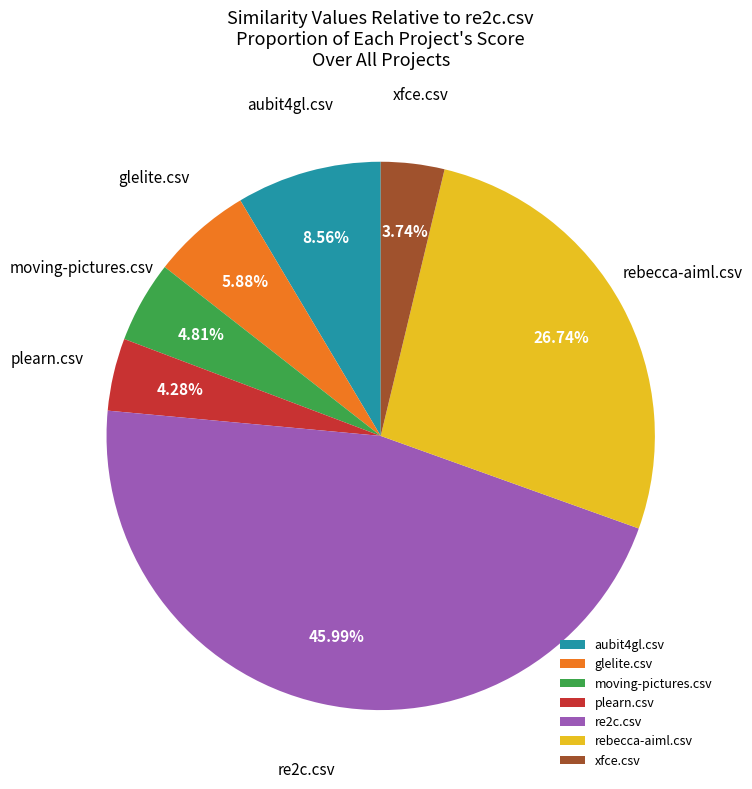

Does any single category account for the majority?

No